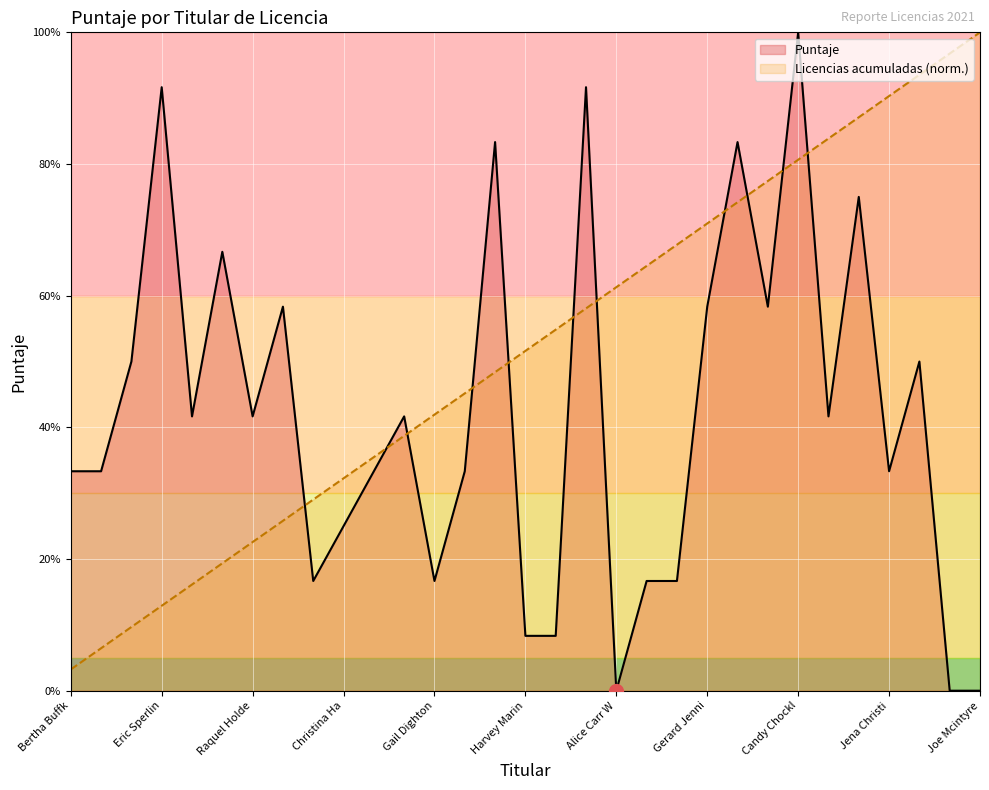

What is the difference between the maximum and minimum values in the Puntaje series?

100.0